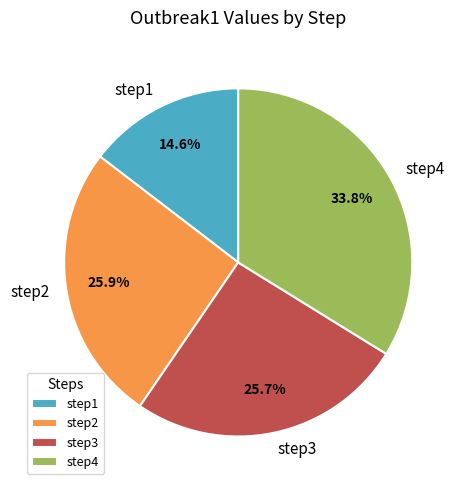

What percentage is the step2 slice, to the nearest percent?

26%